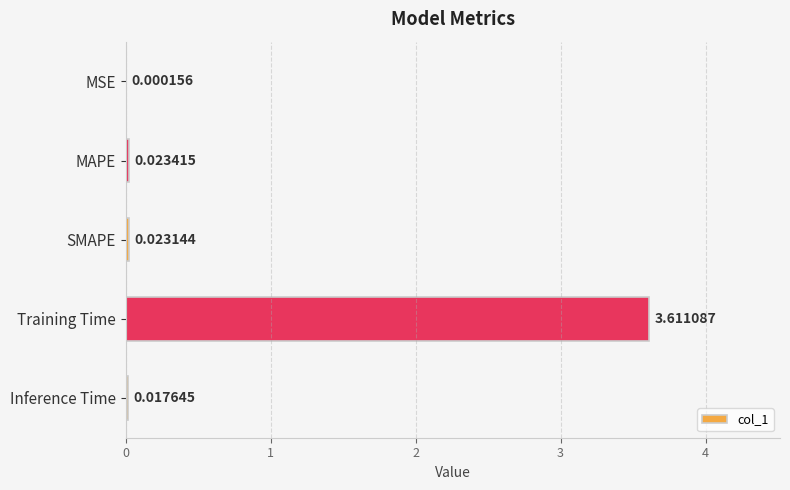

At which label is the value closest to 1?

MAPE